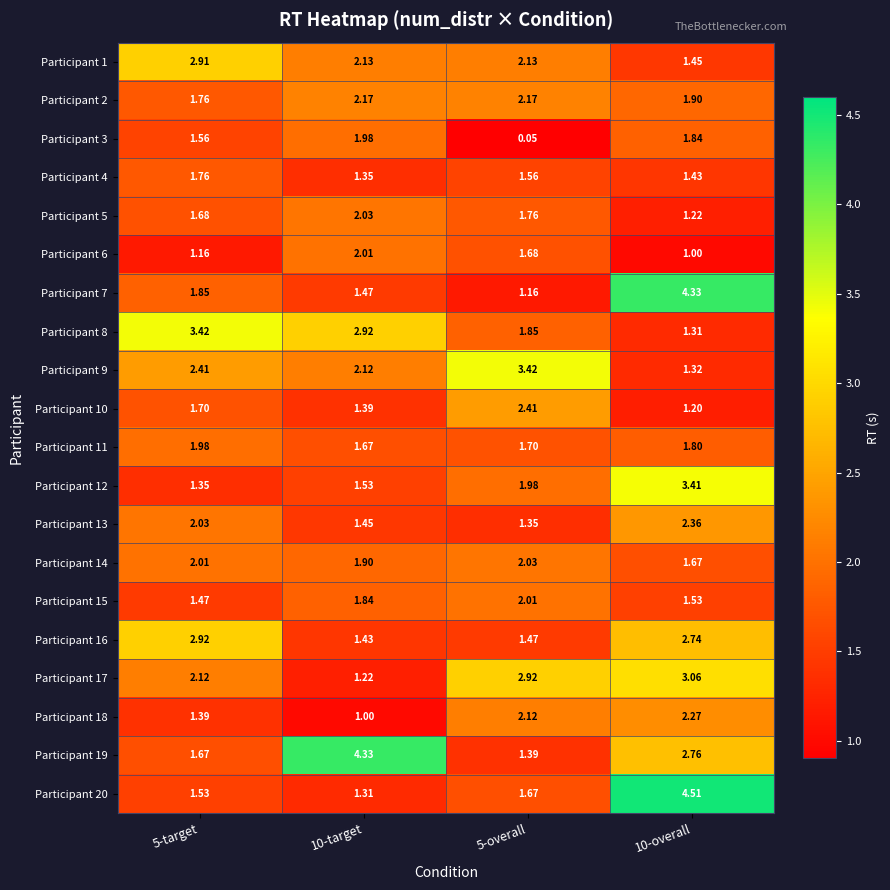

Is the value of Participant 4 at 10-overall greater than the value of Participant 3 at 10-overall?

No